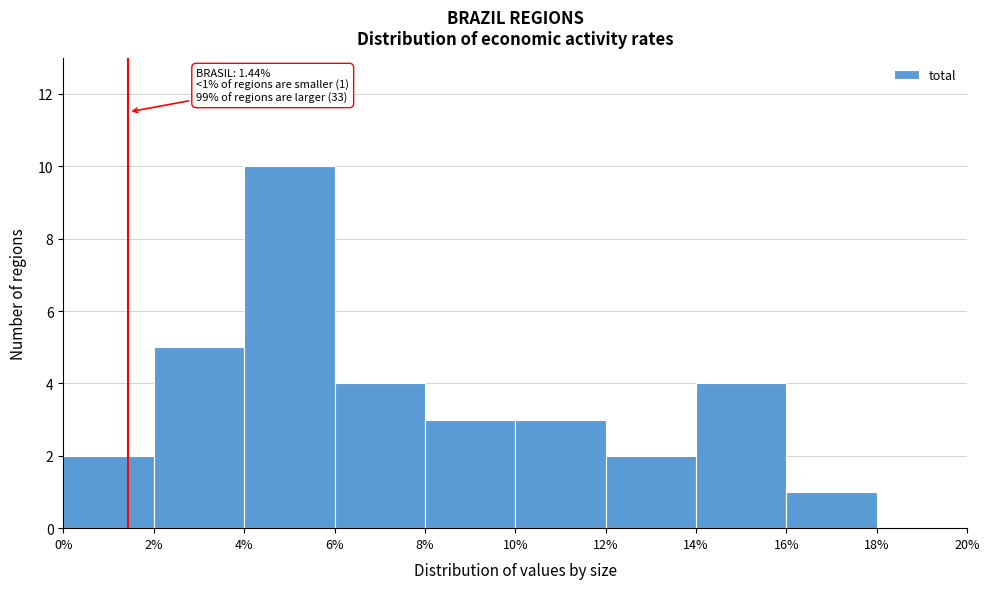

Which range on the x-axis has the tallest bar?

4% to 6%